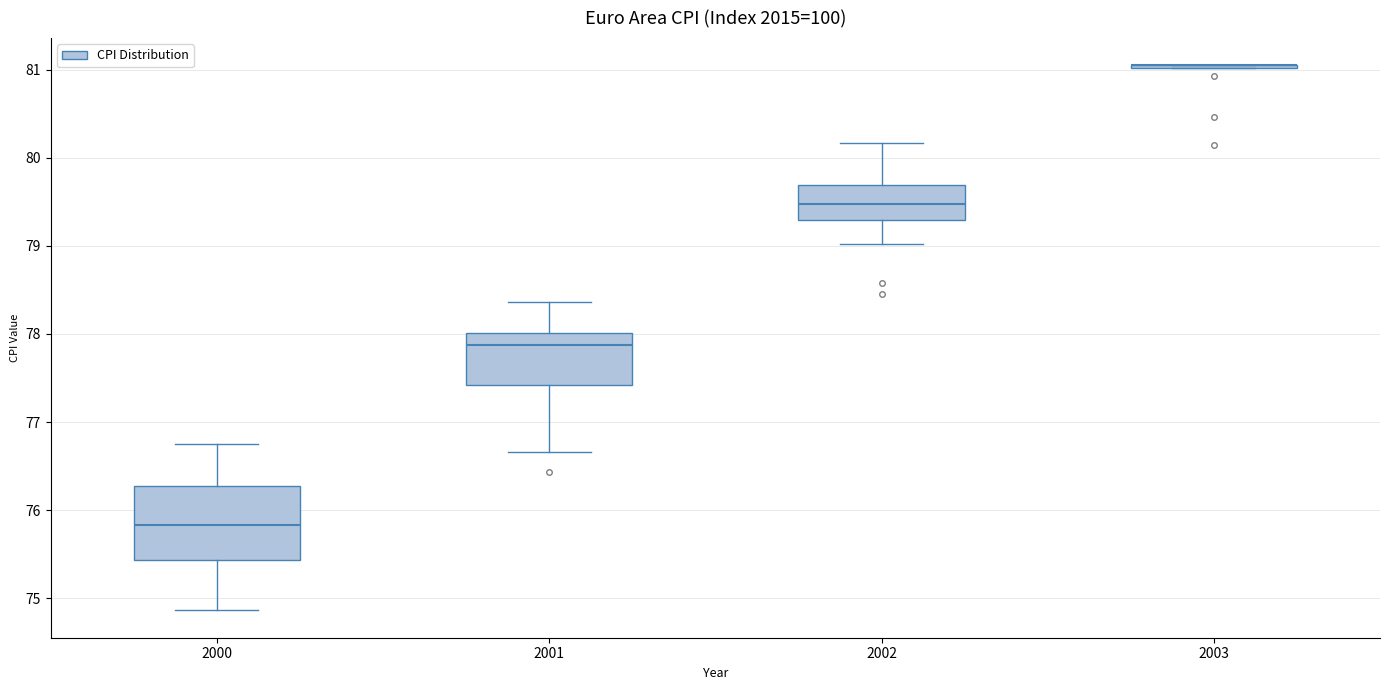

Where is the lower edge of the box at x = 2000 on the y-axis? The values are not printed on the chart, so give them approximately, as read against the axis.

75.4